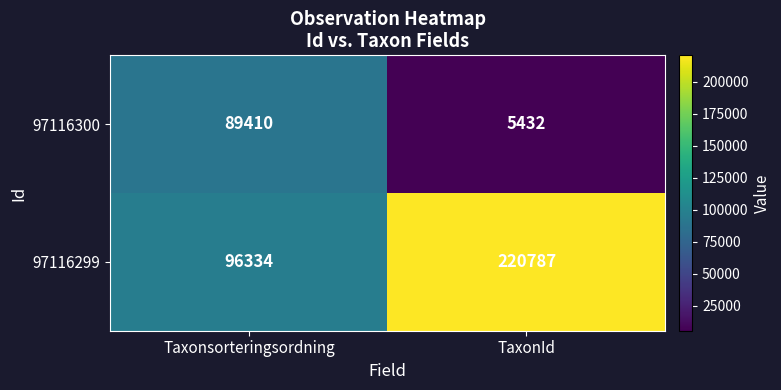

At which category is the sum across all series the highest?

TaxonId